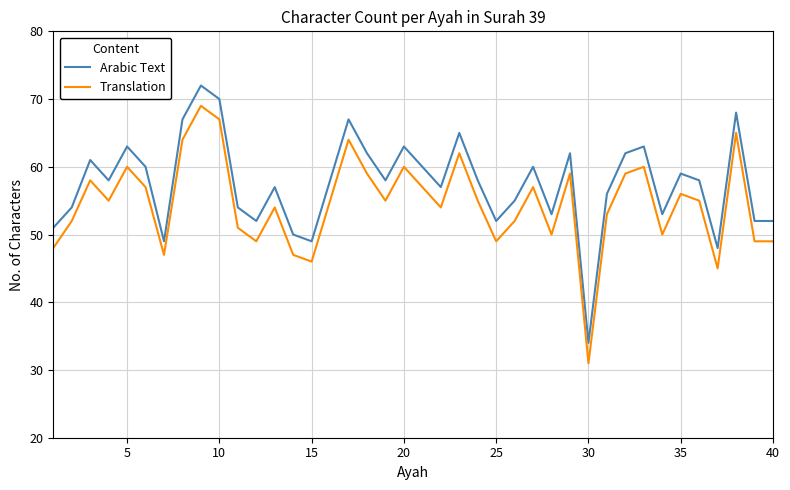

What is the maximum value for Arabic Text?

72